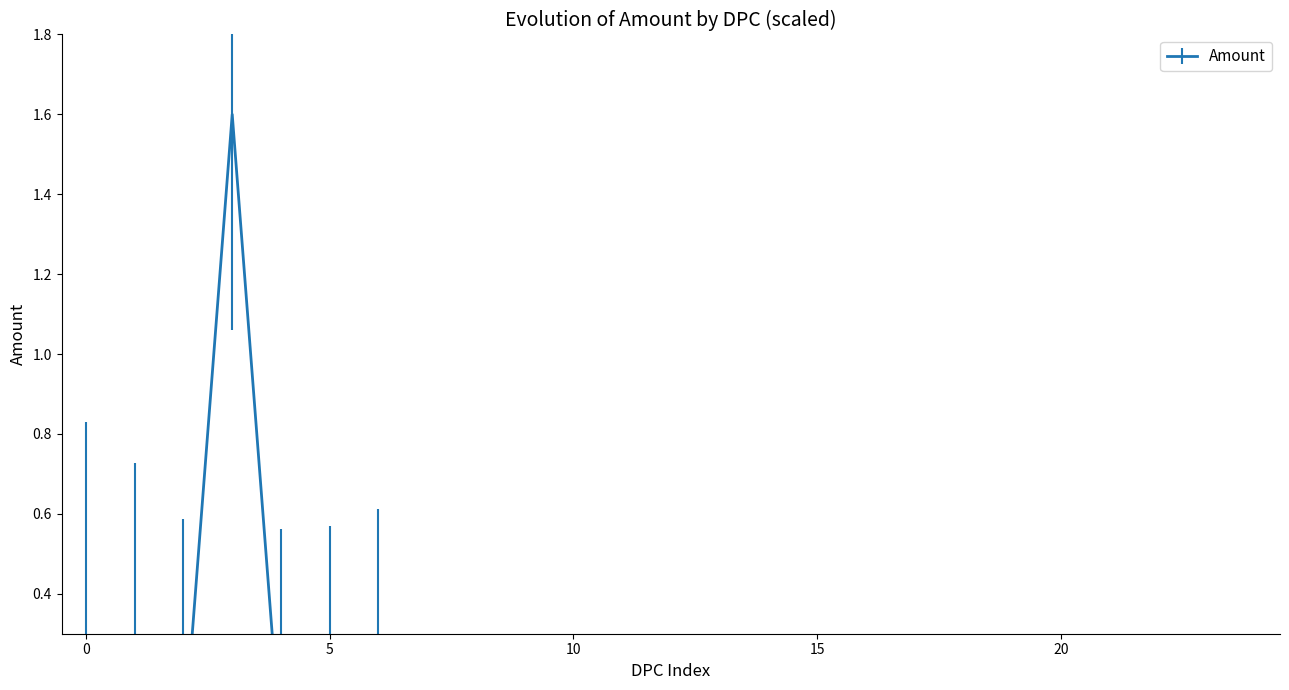

Reading left to right, what are all the values shown in this chart?

0.2	0.1	0.0	1.6	0.0	0.0	0.1	0.0	0.1	0.1	0.0	0.1	0.0	0.0	0.0	0.0	0.0	0.0	0.0	0.1	0.1	0.0	0.0	0.0	0.0